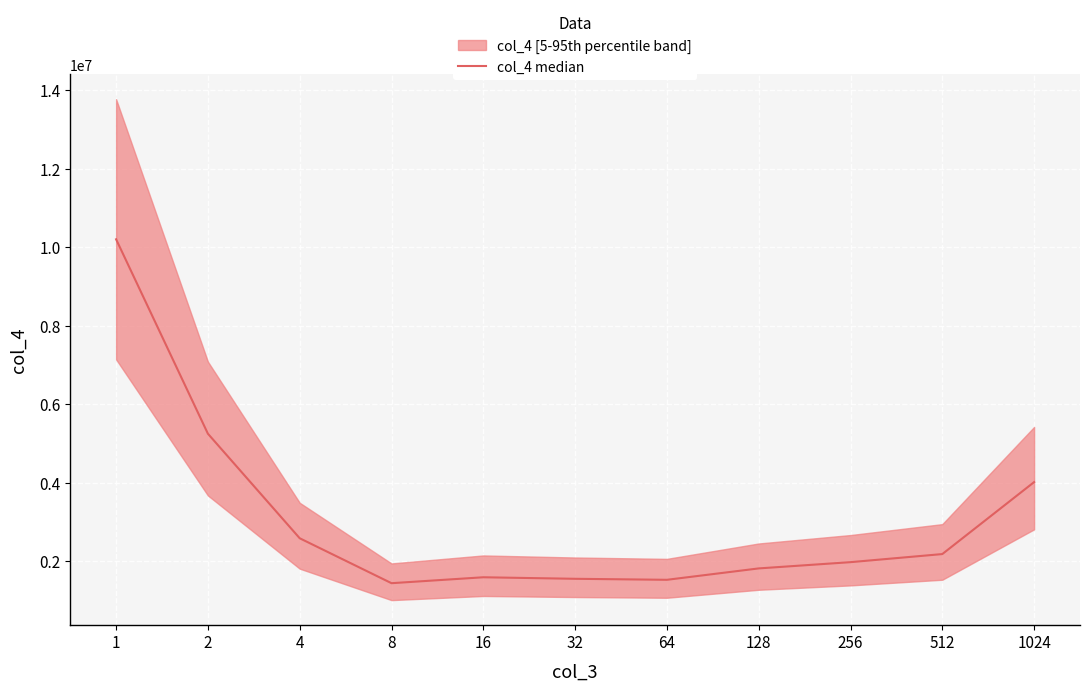

Between 1 and 16, which is larger?

1